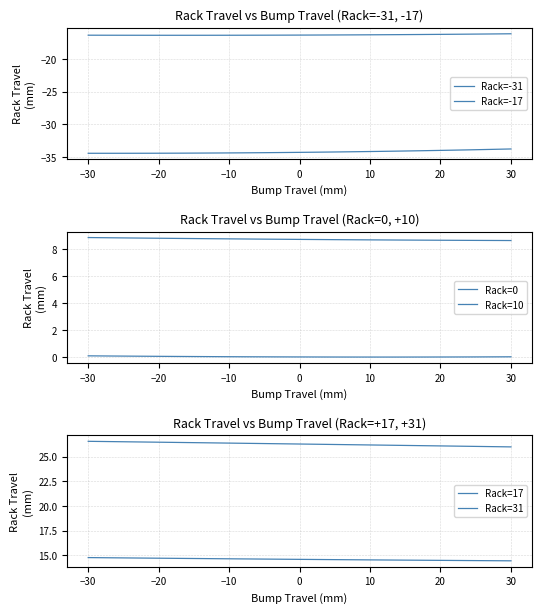

True or false: Rack=0 and Rack=-31 cross at least once.

False